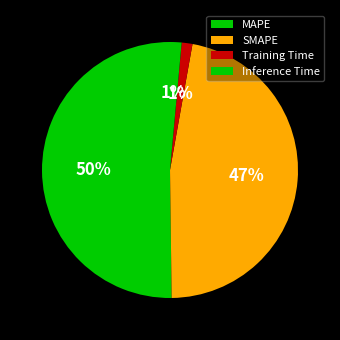

How many slices are in this pie chart?

4